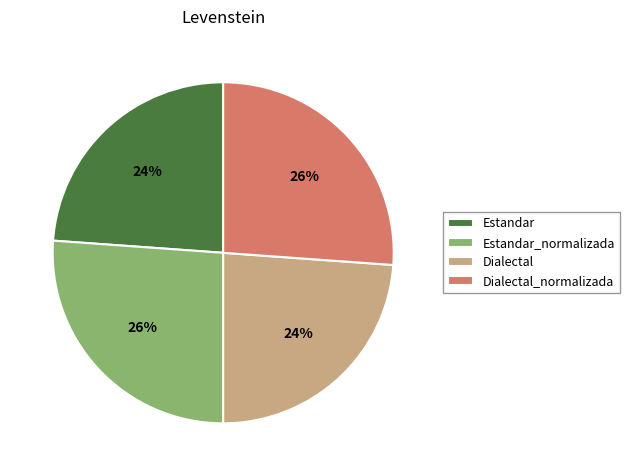

To the nearest percent, what percentage of the pie is Dialectal?

24%